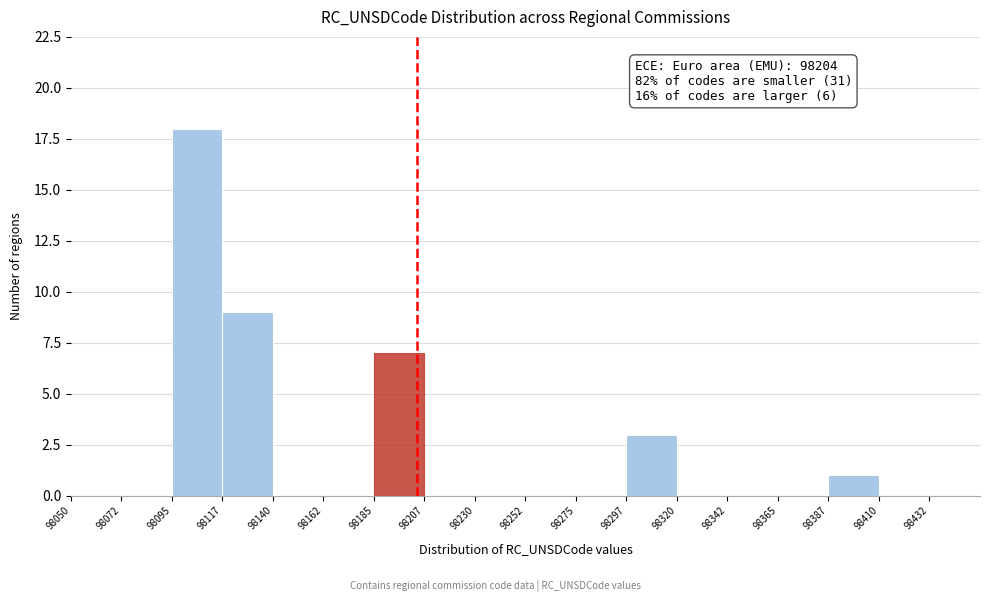

Which range on the x-axis has the tallest bar?

98095.0 to 98117.5